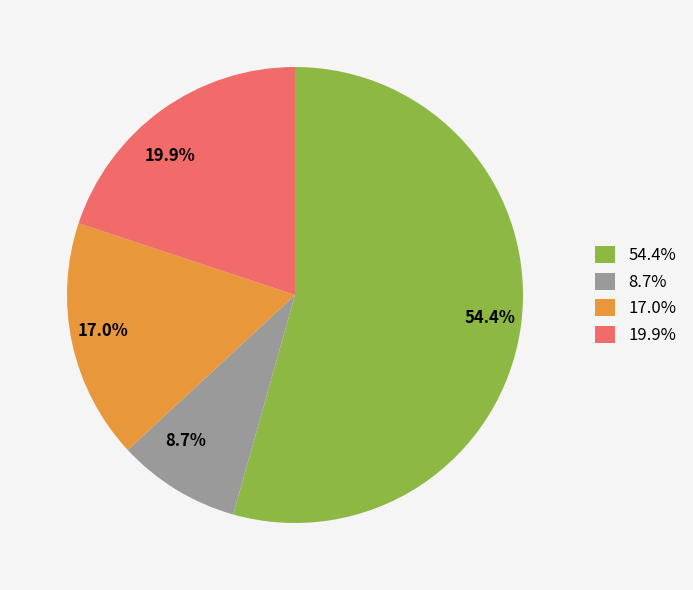

Does 54.4% account for over 50% of the chart?

Yes